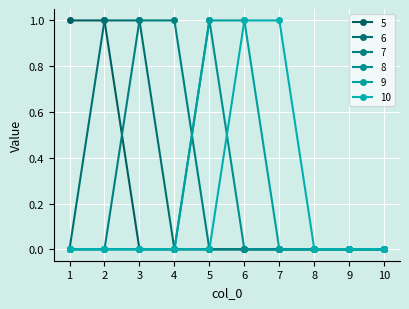

What is the difference between the 6 values at 2 and 7?

1